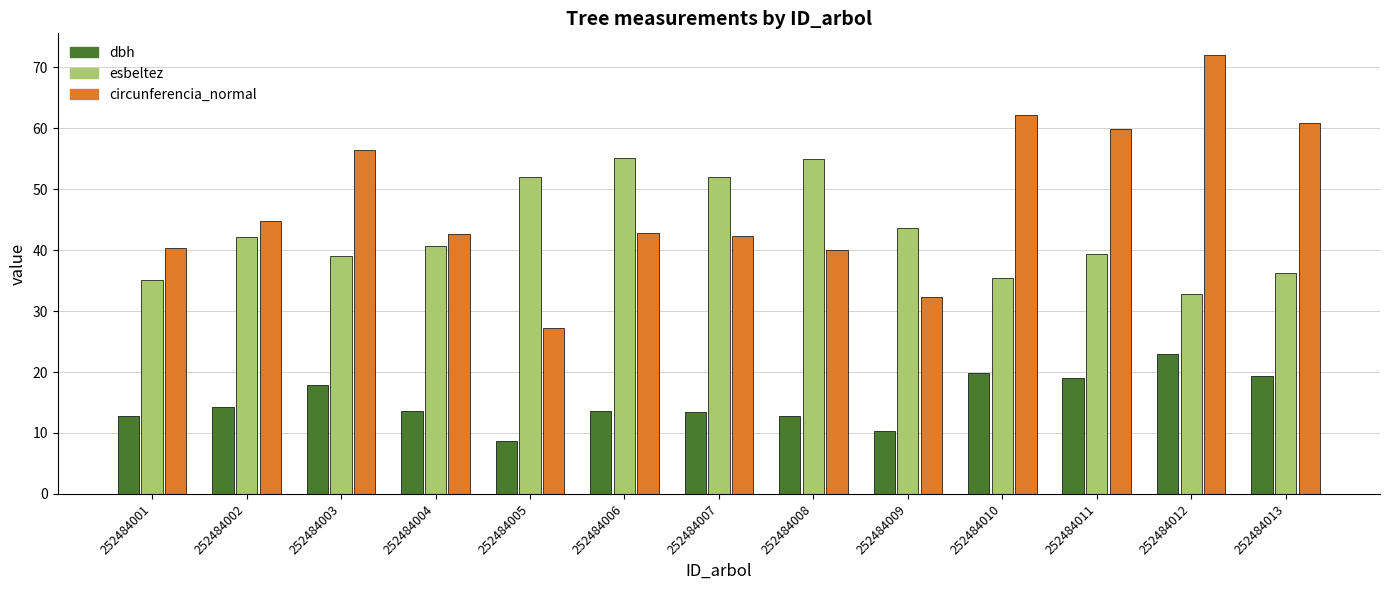

Which series has the widest spread of values?

circunferencia_normal